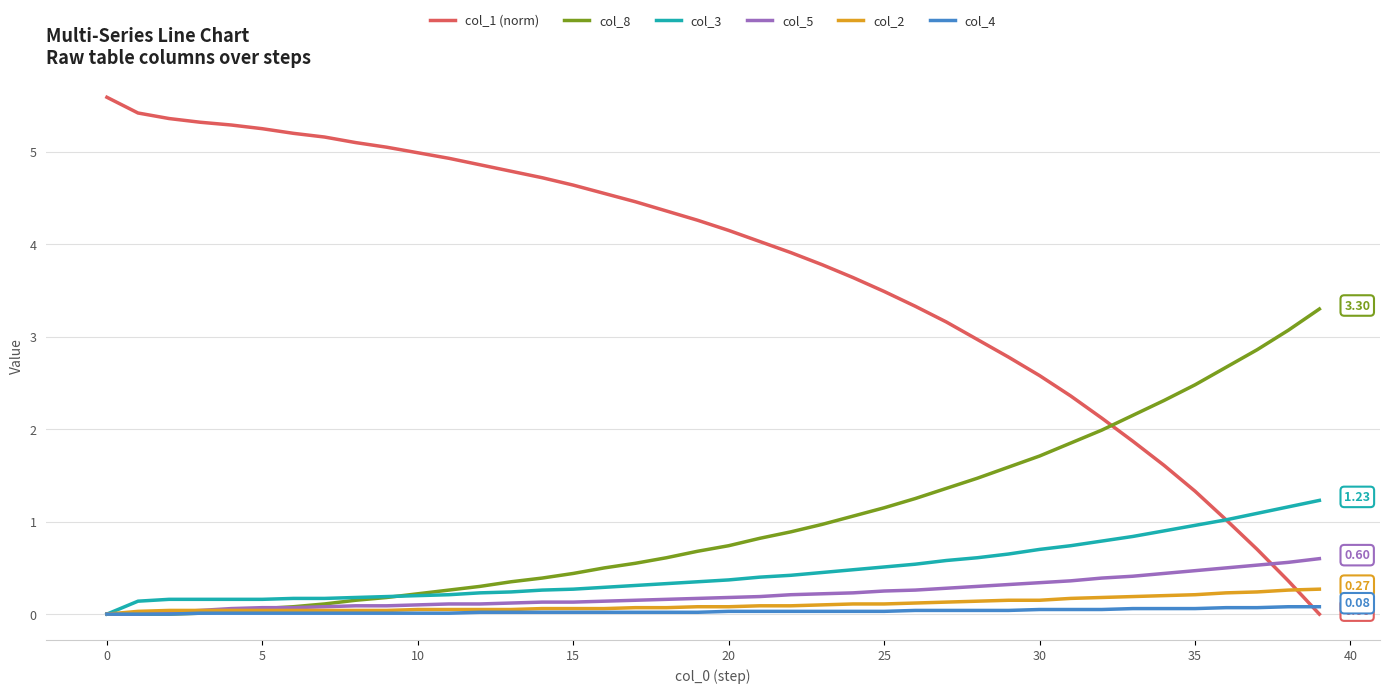

How many lines are shown in the chart?

6